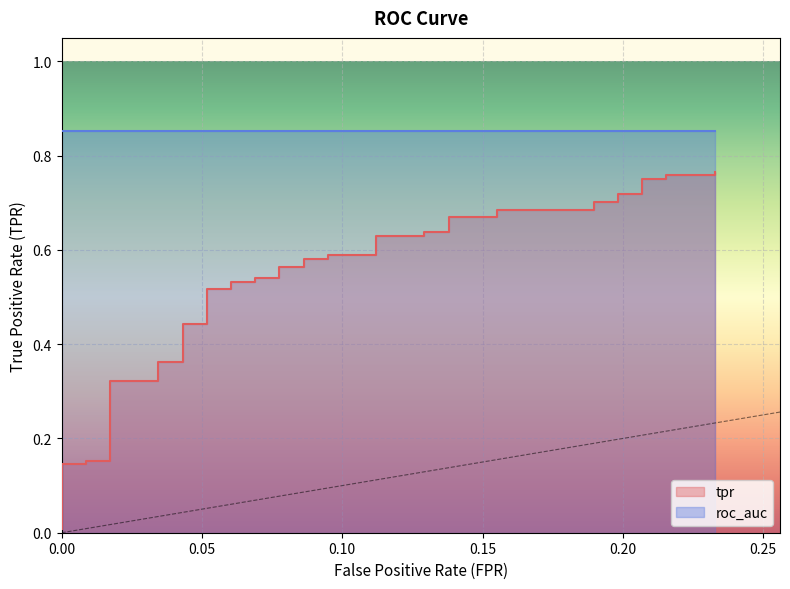

Reading right to left, what are all the values shown in this chart?

0.8	0.8	0.8	0.8	0.8	0.7	0.7	0.7	0.7	0.7	0.7	0.7	0.7	0.6	0.6	0.6	0.6	0.6	0.6	0.6	0.6	0.6	0.6	0.5	0.5	0.5	0.5	0.5	0.5	0.4	0.4	0.4	0.4	0.3	0.3	0.2	0.2	0.1	0.1	0.0